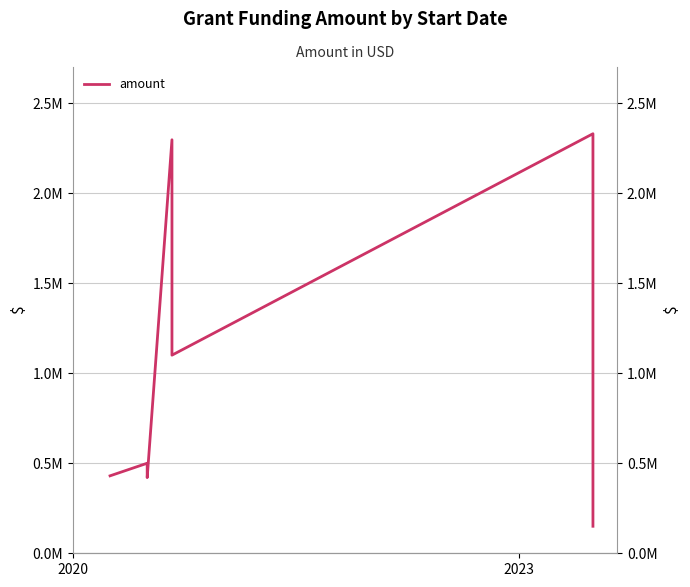

What is the smallest value displayed?

150000